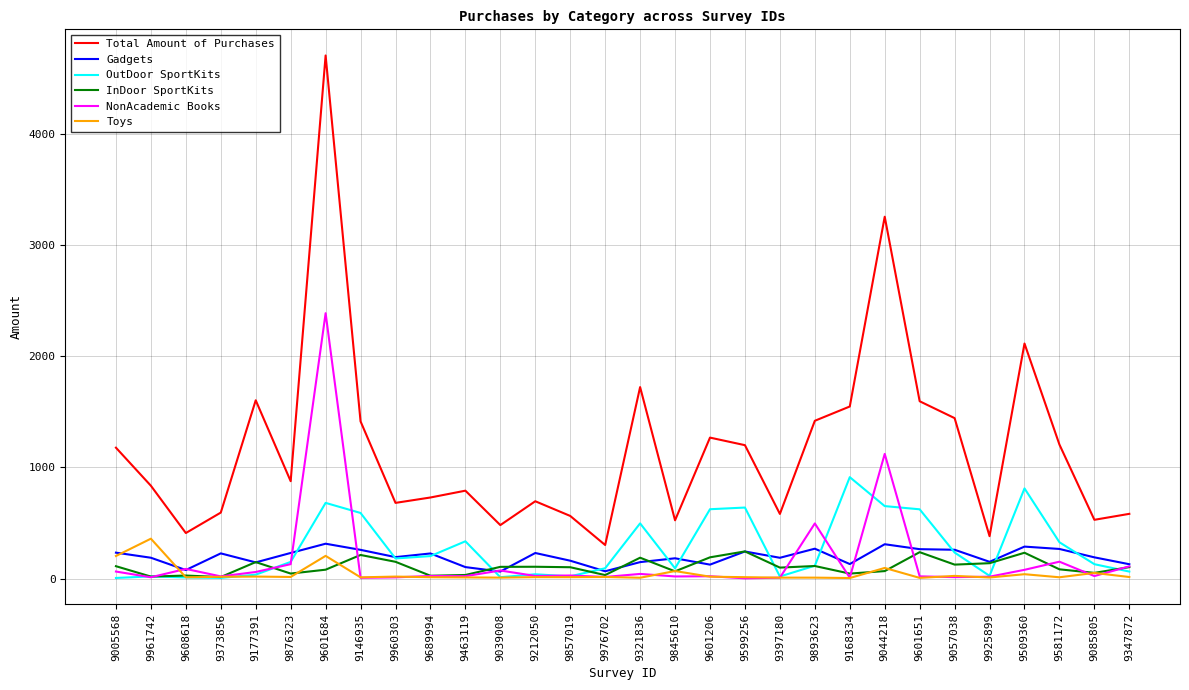

At which category does the chart reach its peak across all series?

9601684